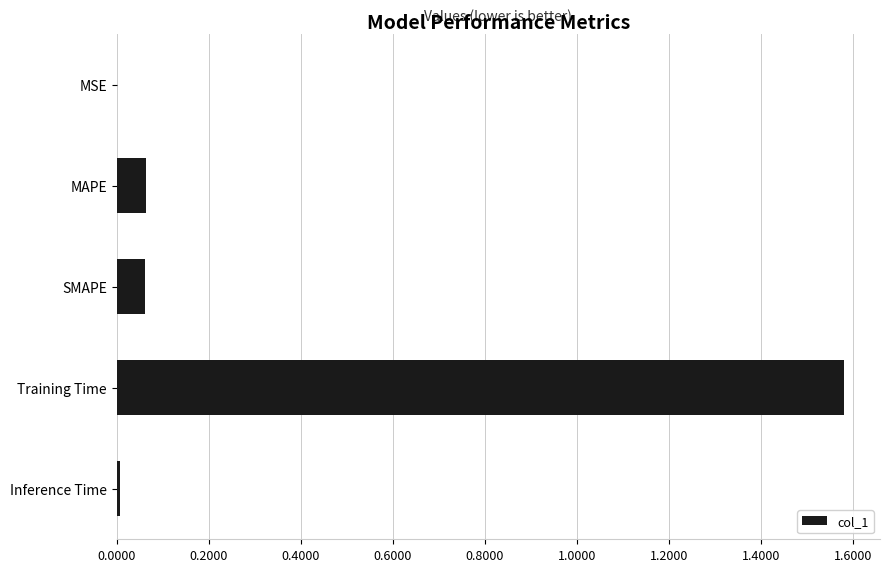

Which has a higher value, MSE or MAPE?

MAPE